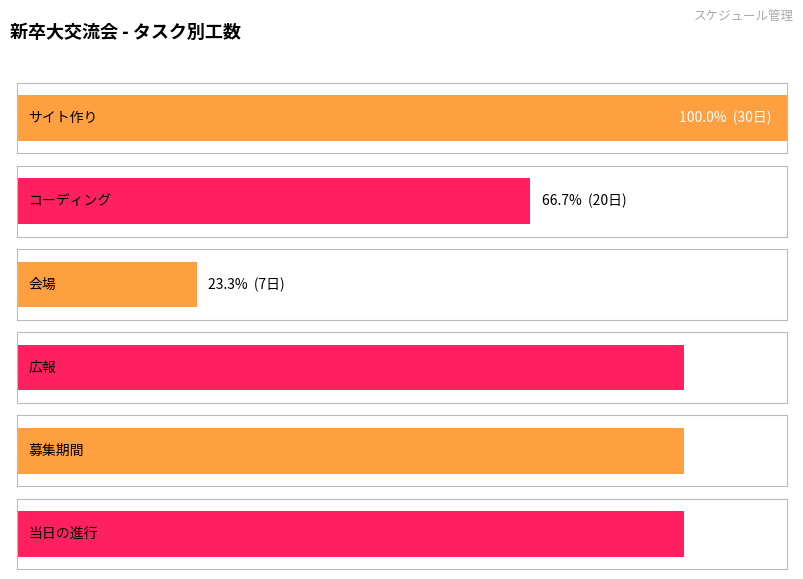

Does the chart contain any negative values?

No